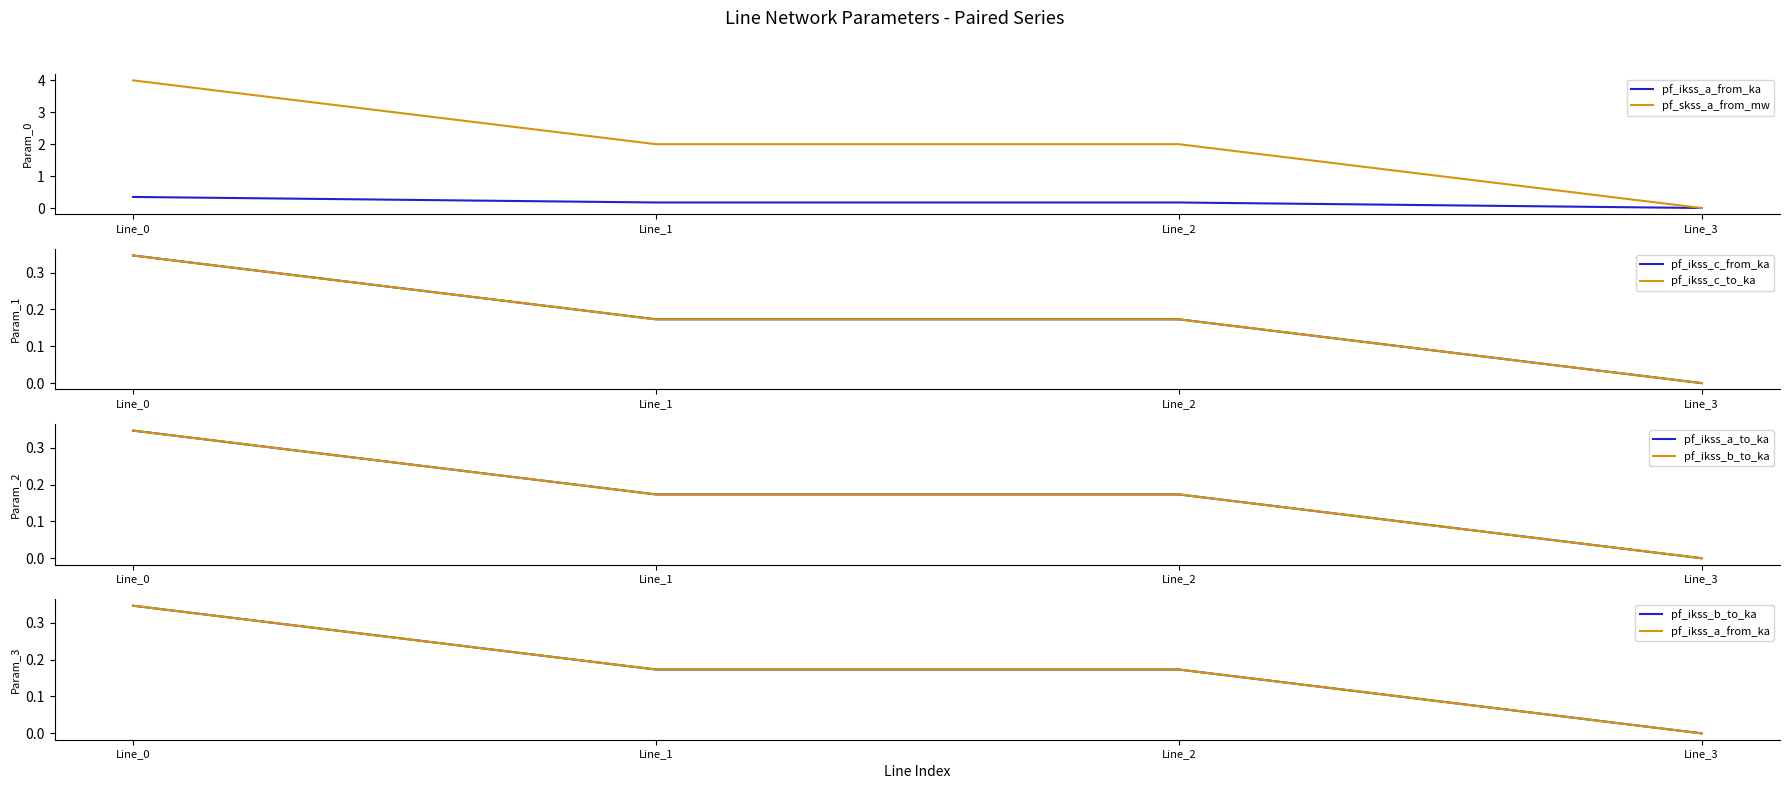

Does the chart have visible grid lines?

No